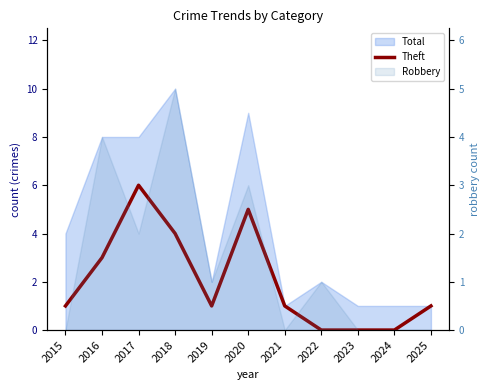

How many positive values are there?

8